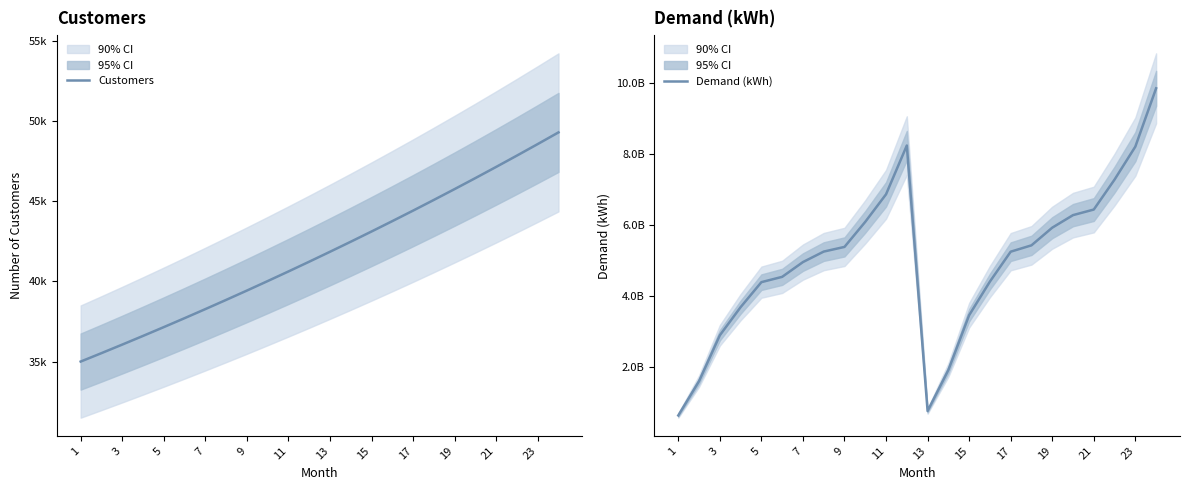

True or false: Customers and Demand (kWh) cross at least once.

False